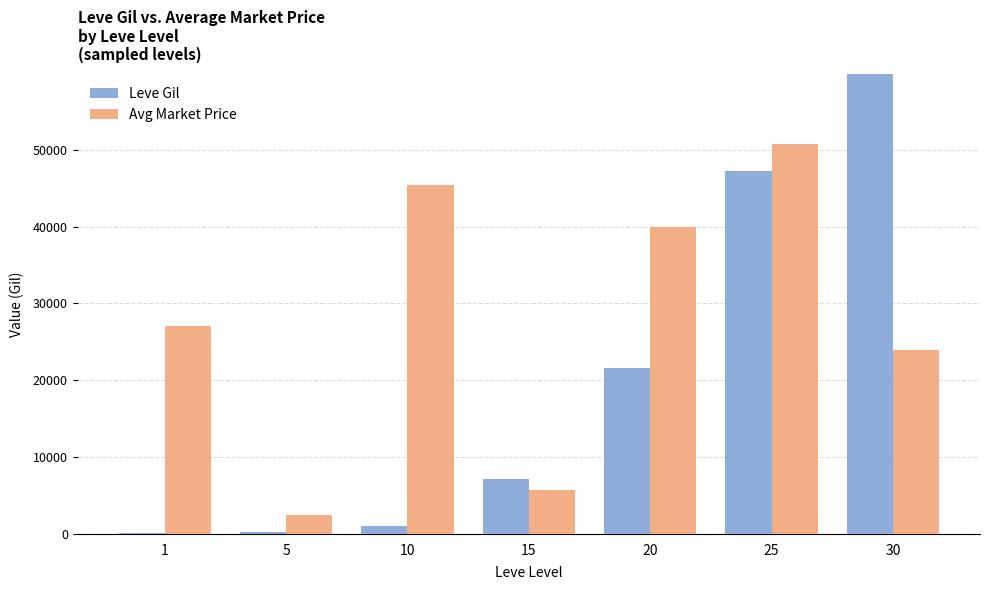

Is it true that Leve Gil equals 21600 at 20?

True